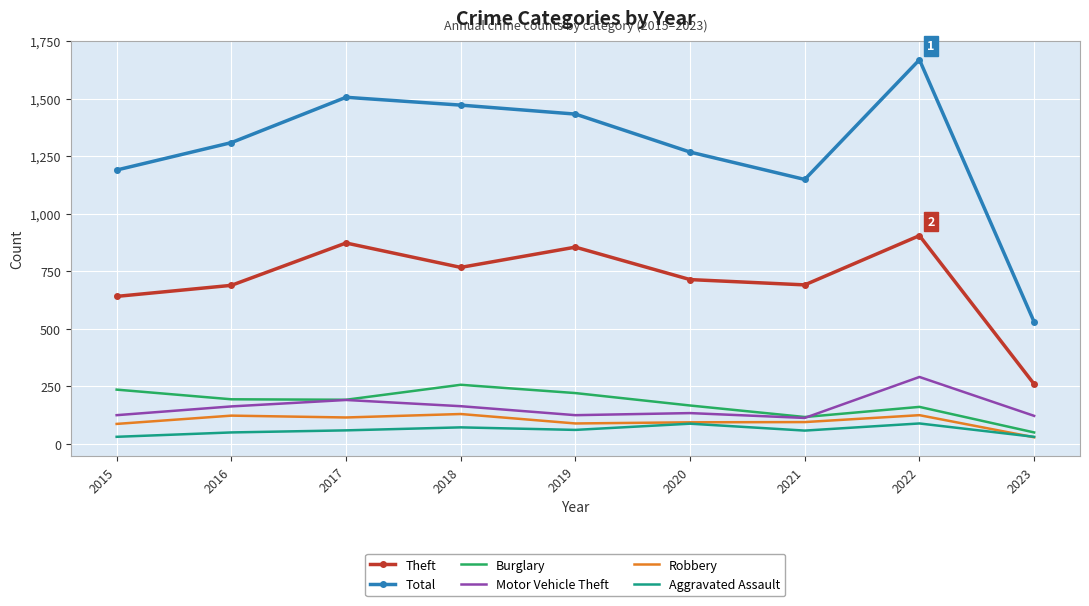

Which series has the widest spread of values?

Total